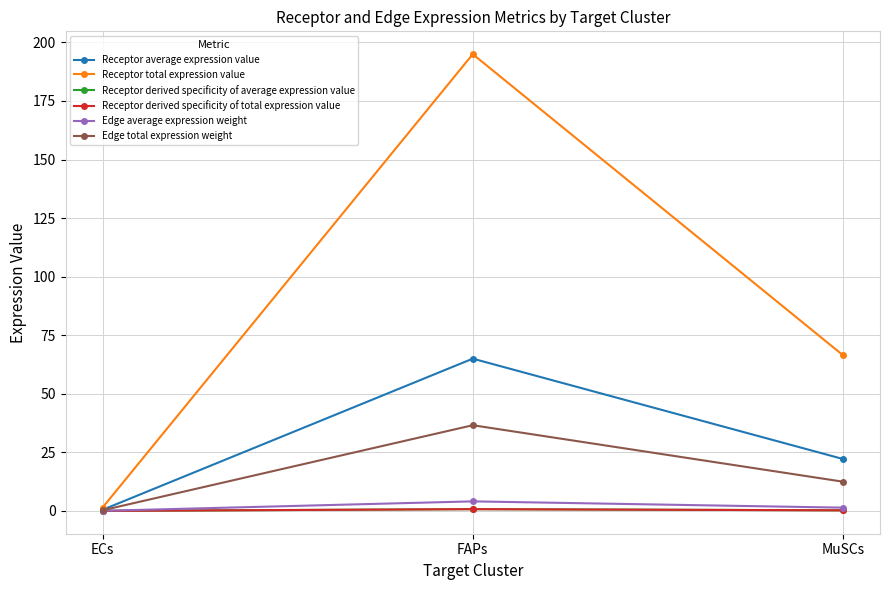

Reading left to right, list all the values displayed in this chart.

Receptor average expression value: 0.5	65.0	22.2
Receptor total expression value: 1.4	195.0	66.5
Receptor derived specificity of average expression value: 0.0	0.7	0.3
Receptor derived specificity of total expression value: 0.0	0.7	0.3
Edge average expression weight: 0.0	4.1	1.4
Edge total expression weight: 0.3	36.6	12.5